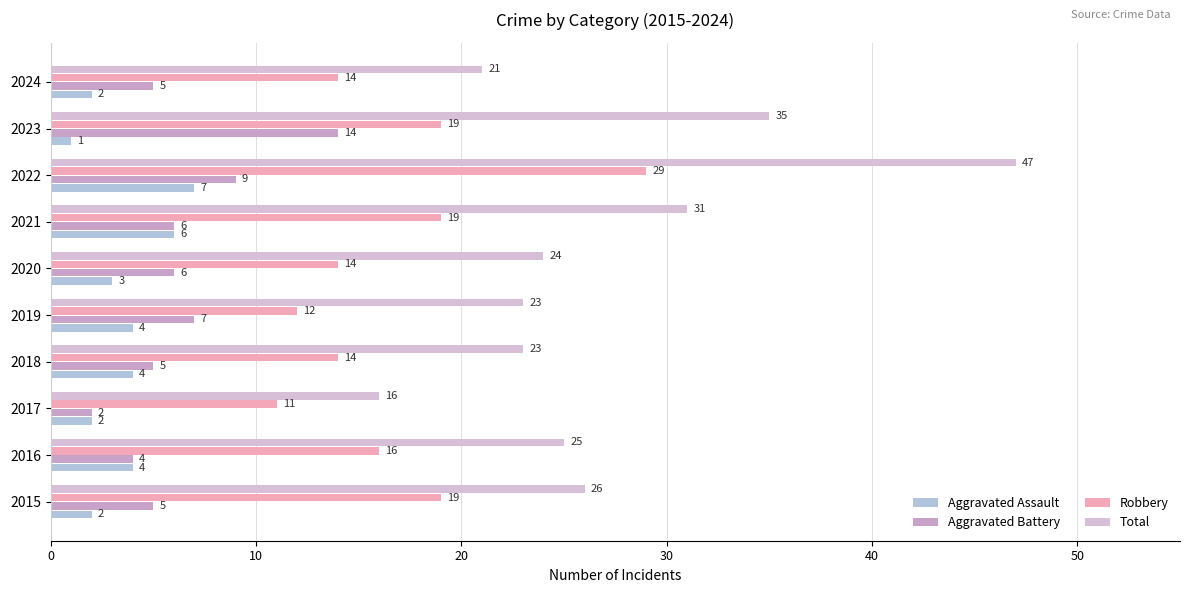

How many distinct data groups are displayed?

4